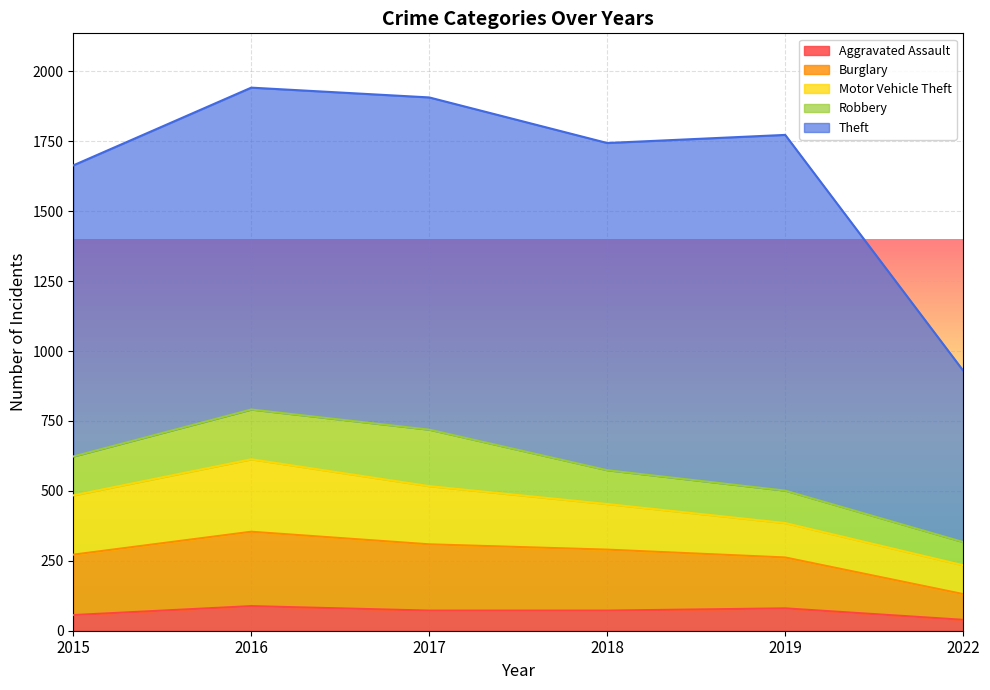

At which category does the chart reach its minimum across all series?

2022